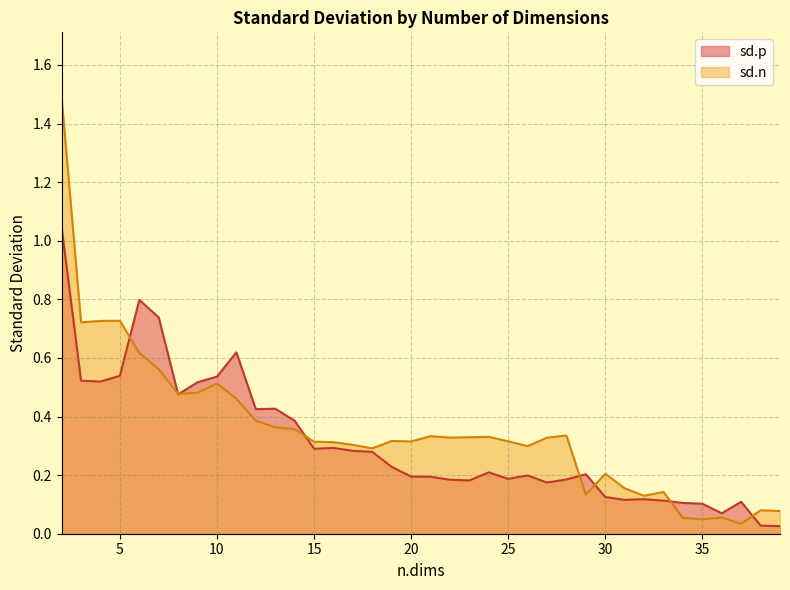

What is the sum of the sd.n values at 17 and 2?

1.8